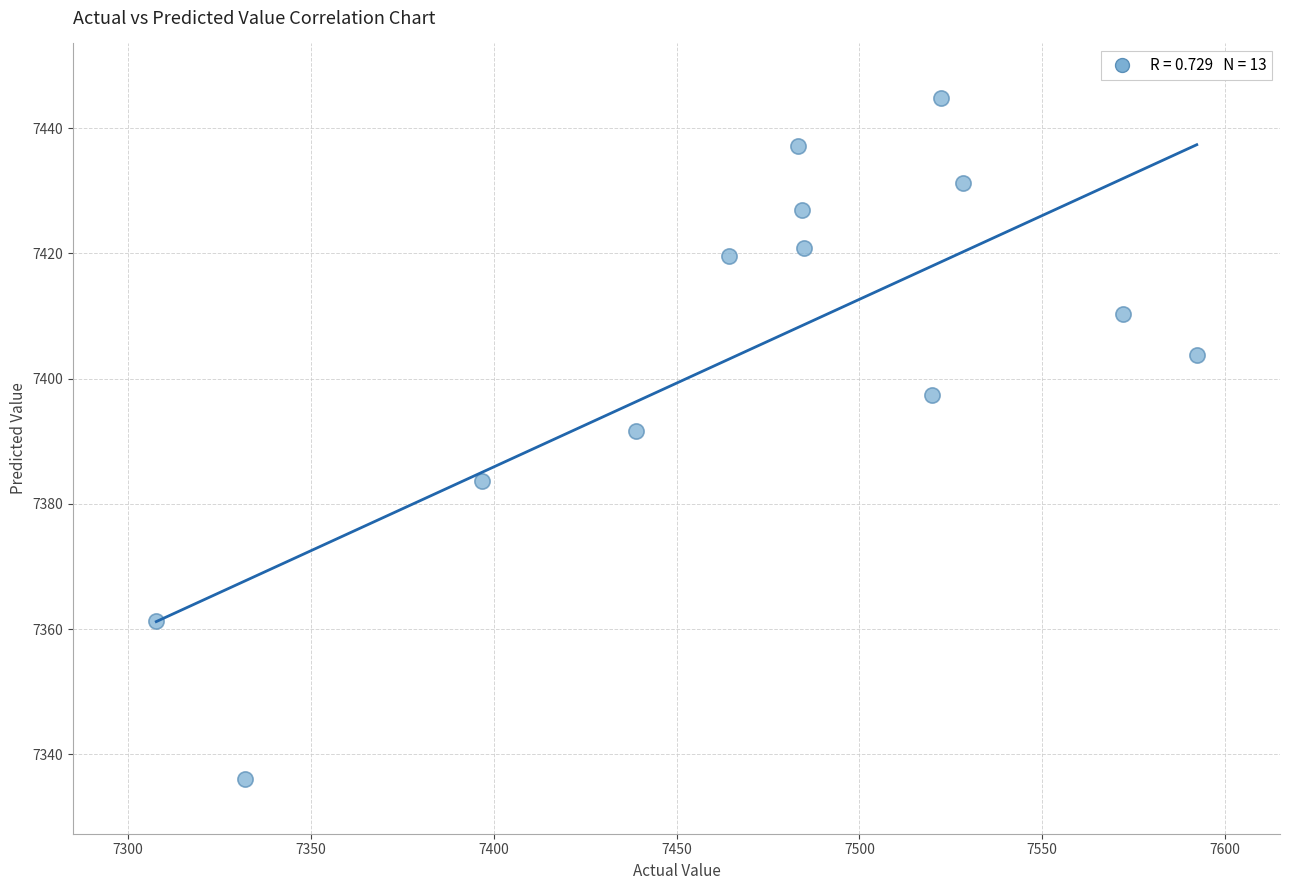

What Y value in the scatter plot is closest to 7390?

7391.7